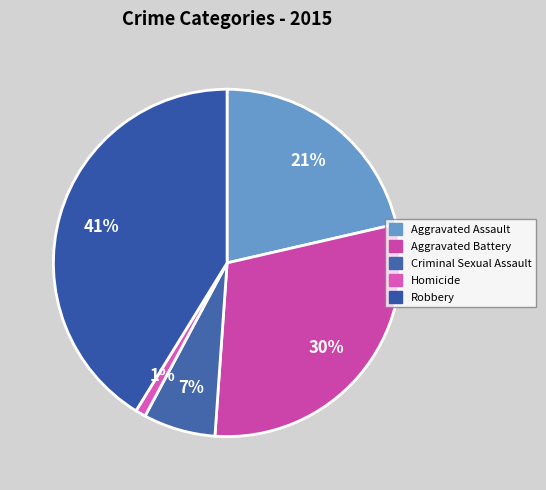

True or false: Homicide accounts for 1% of the total.

True